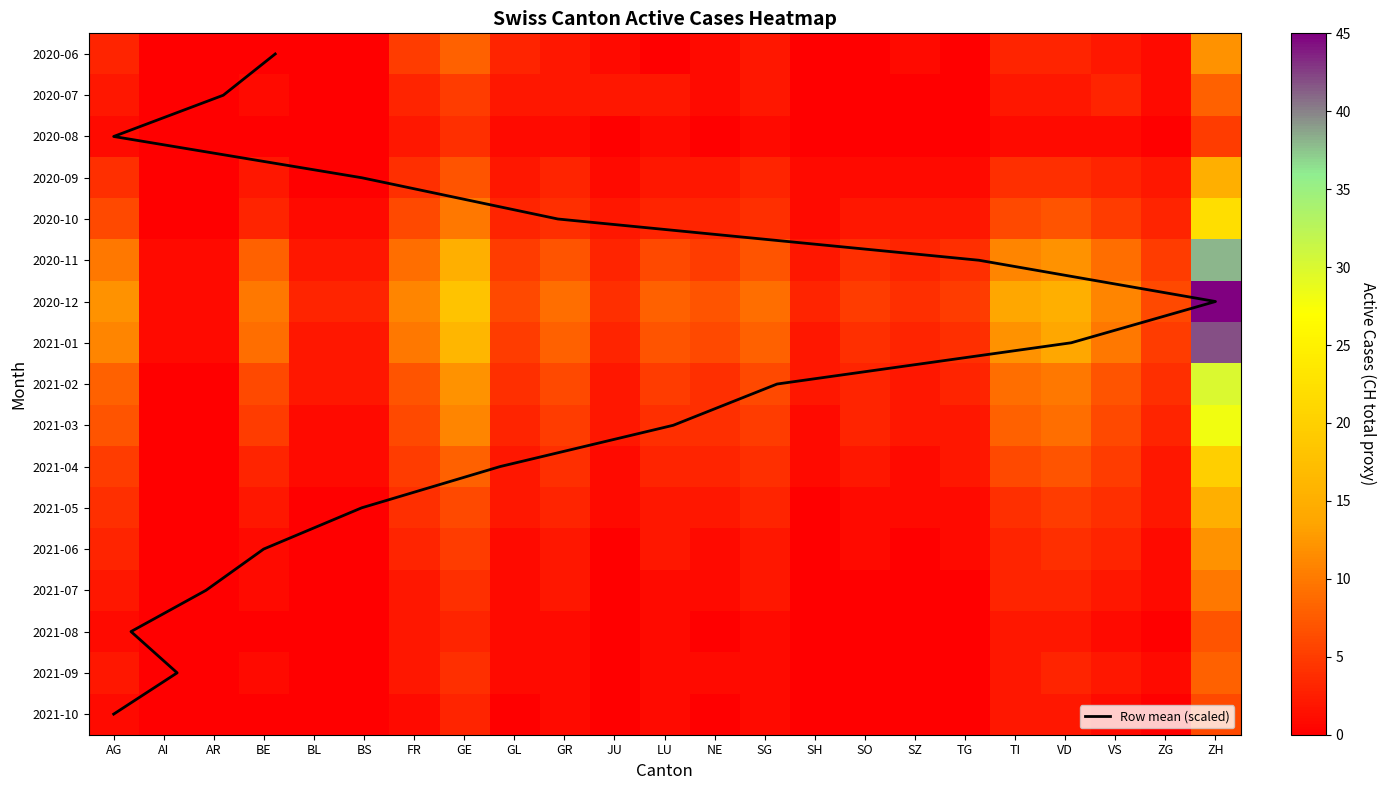

What is the lowest value of the GE series?

1